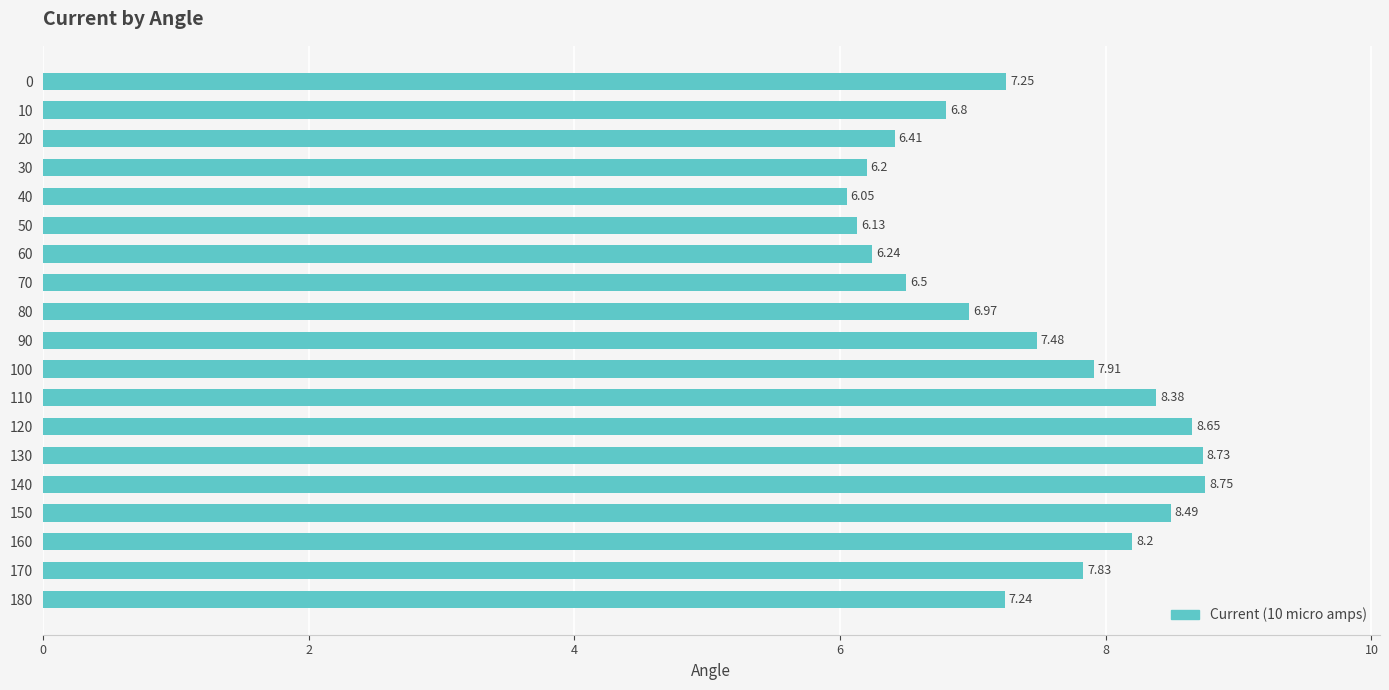

What is the difference between the values at 180 and 80?

0.3